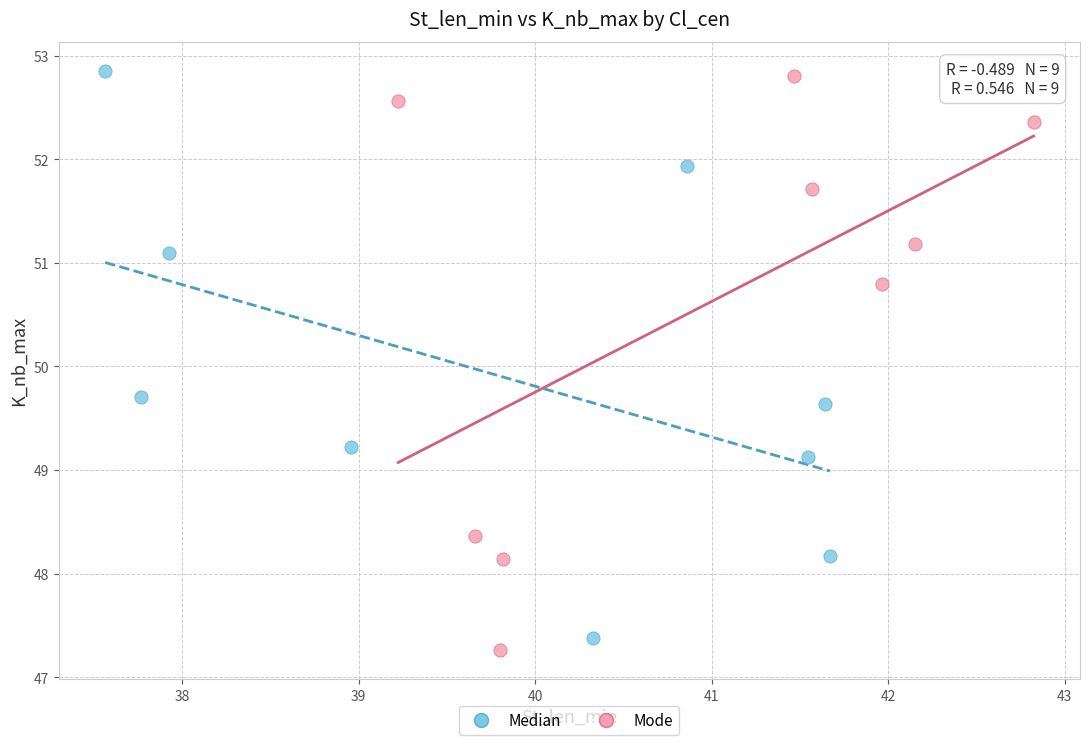

Which series has the largest Y range (max minus min)?

Mode